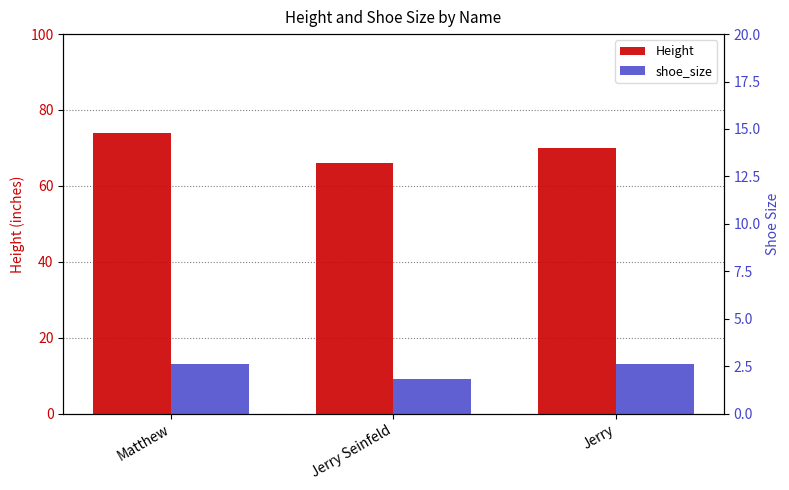

Between Jerry and Matthew, which is larger?

Matthew